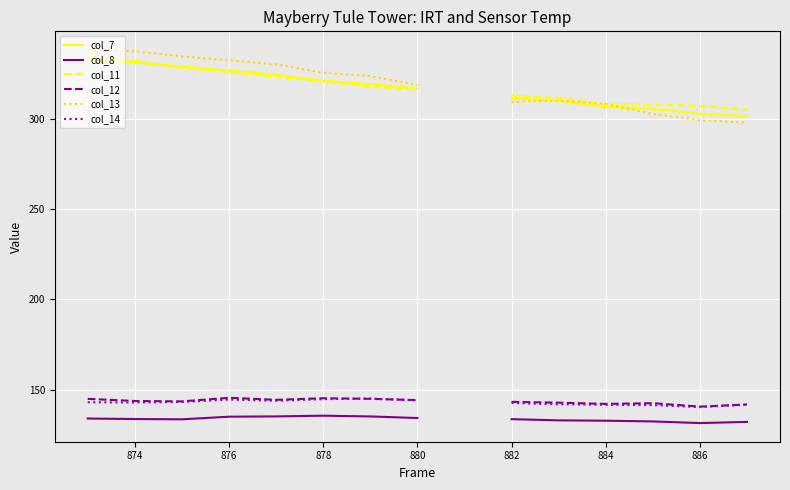

True or false: col_12 and col_14 intersect in this chart.

True